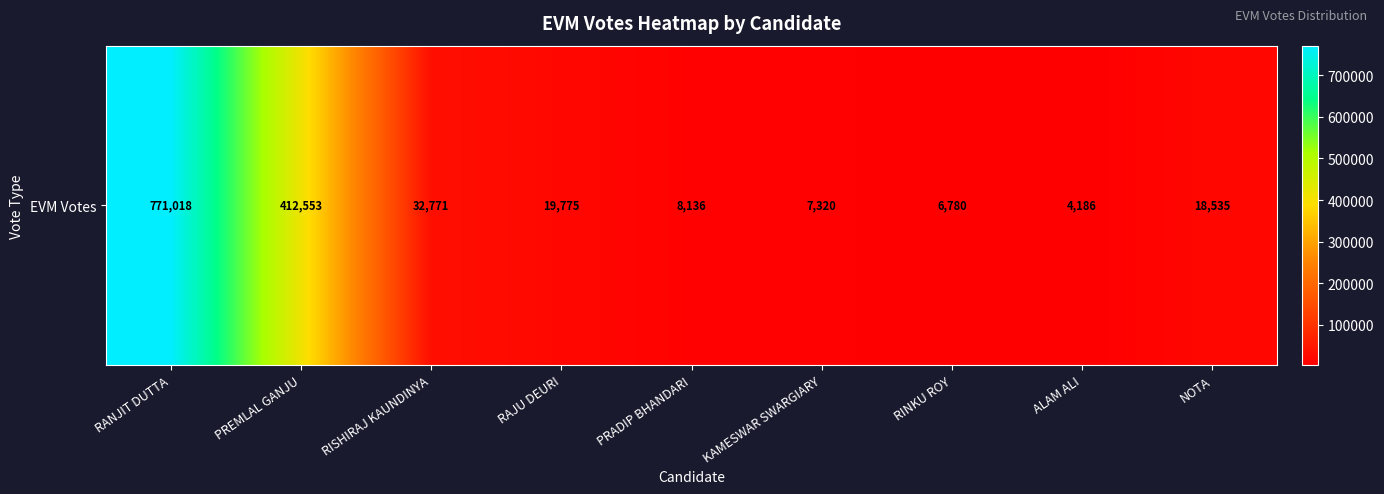

Rank the categories by value from highest to lowest.

RANJIT DUTTA, PREMLAL GANJU, RISHIRAJ KAUNDINYA, RAJU DEURI, NOTA, PRADIP BHANDARI, KAMESWAR SWARGIARY, RINKU ROY, ALAM ALI